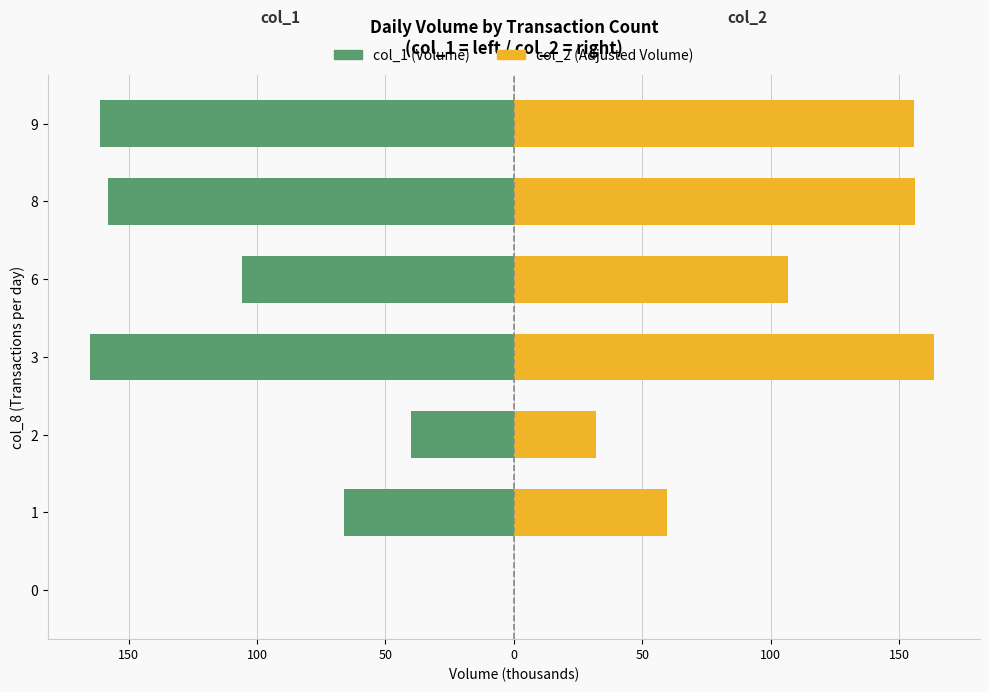

What is the smallest value displayed?

-165.0